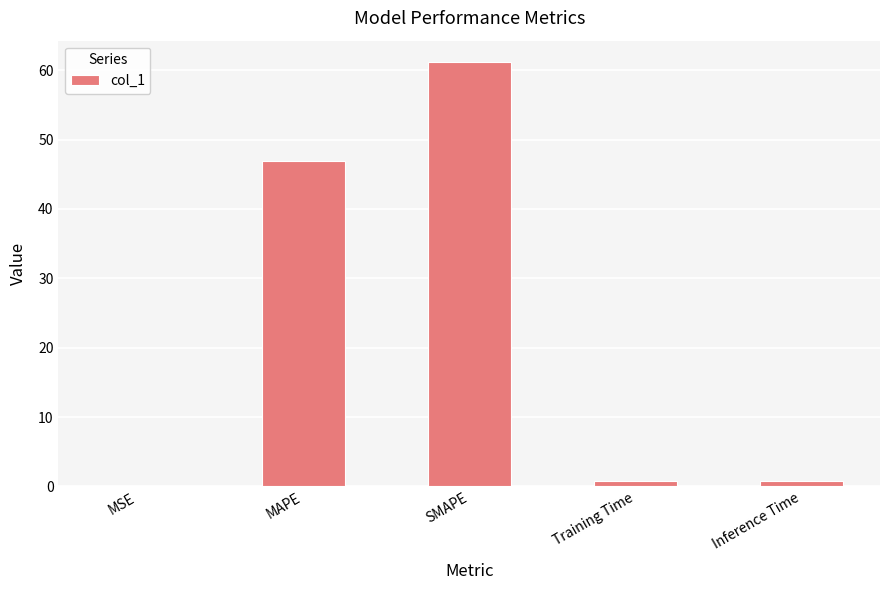

What is the greatest value displayed?

61.2